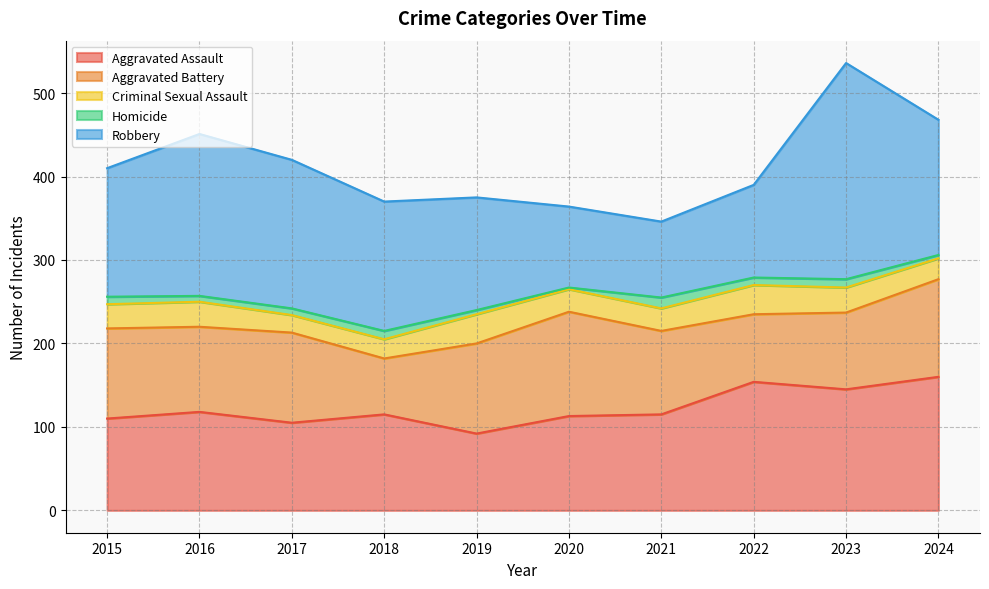

Reading left to right, extract all data points from this chart.

Aggravated Assault: 110	118	105	115	92	113	115	154	145	160
Aggravated Battery: 108	102	108	67	108	125	100	81	92	117
Criminal Sexual Assault: 29	30	21	23	35	27	27	35	30	25
Homicide: 9	7	8	10	5	2	13	9	10	4
Robbery: 154	194	178	155	135	97	91	111	259	162